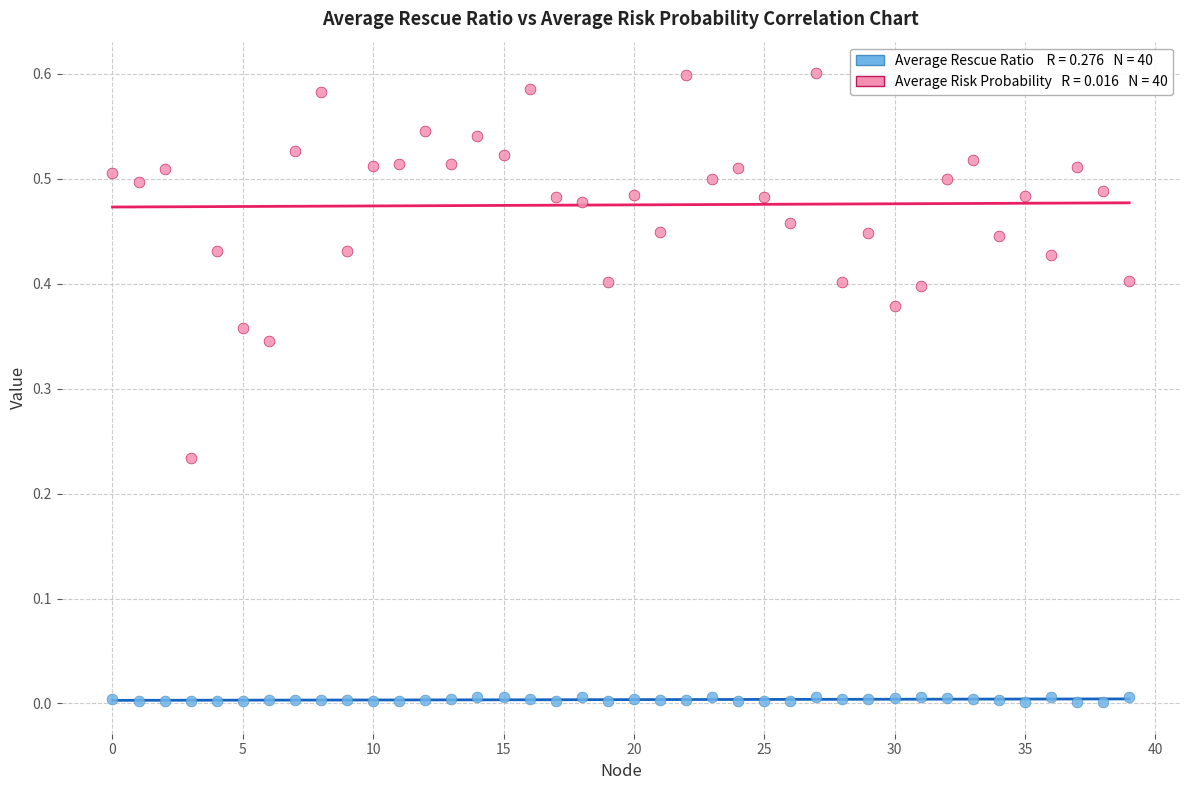

Count the number of points in this scatter plot.

80